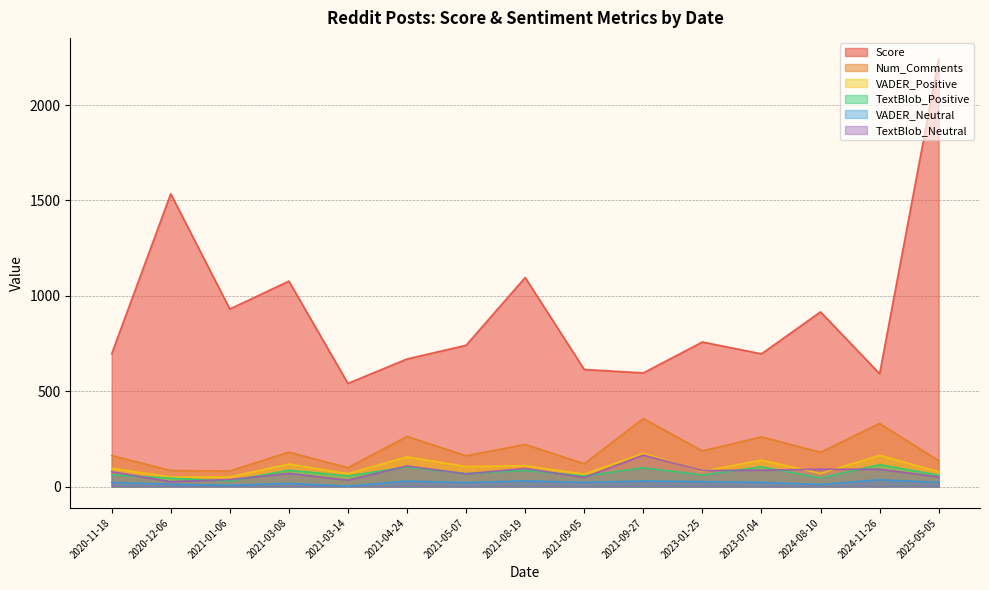

True or false: TextBlob_Positive has more than 2 points higher than both neighbors.

True